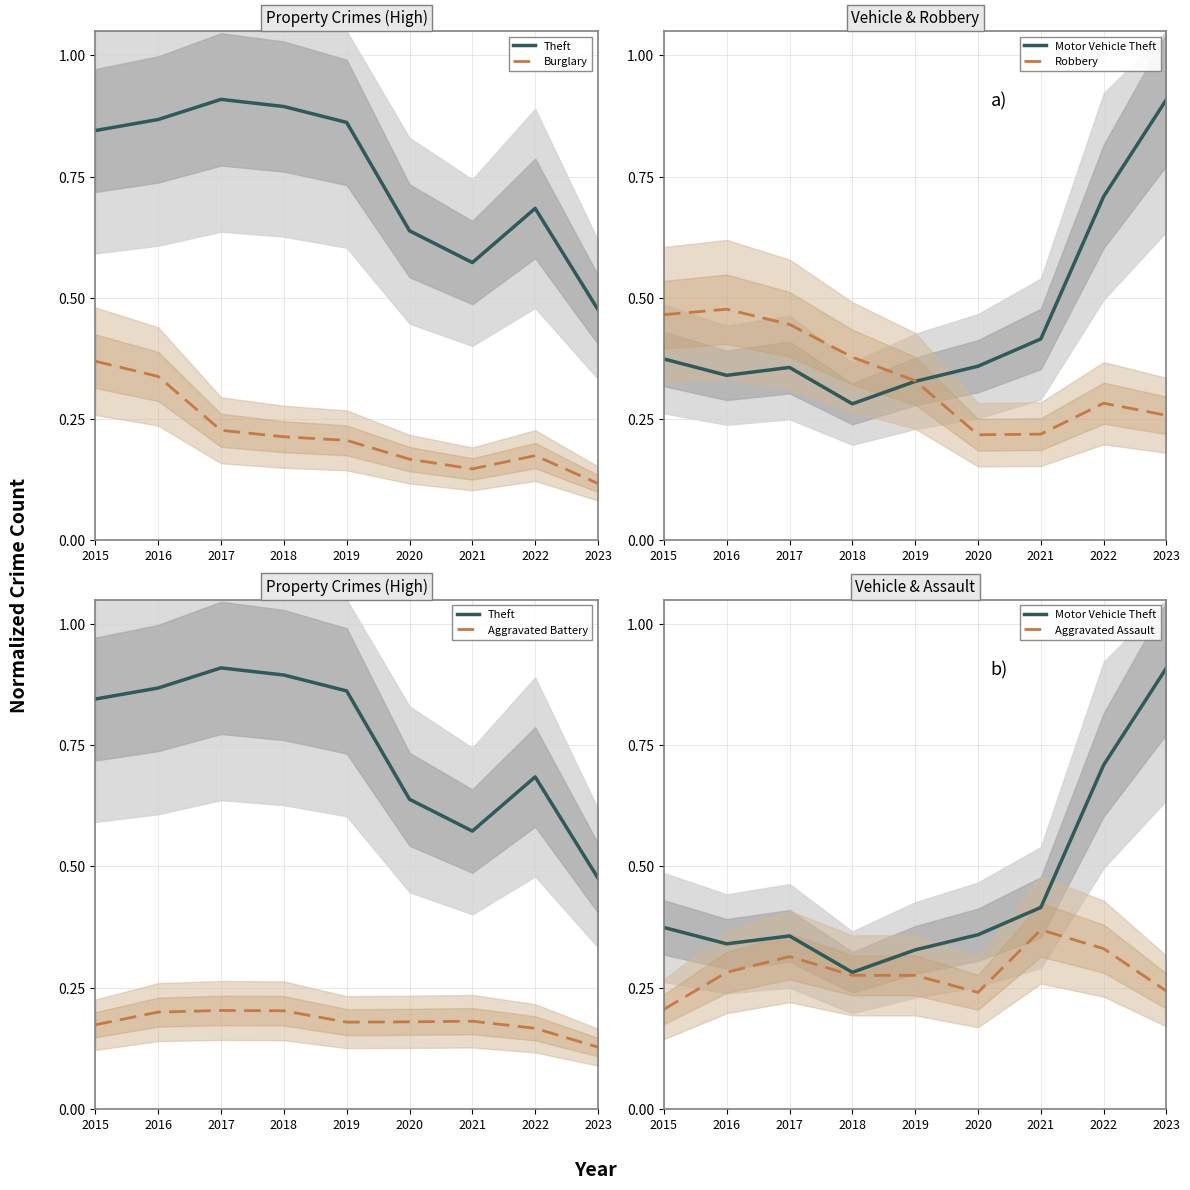

At 2022, list the series in order from smallest to largest.

Aggravated Battery, Burglary, Robbery, Aggravated Assault, Theft, Motor Vehicle Theft